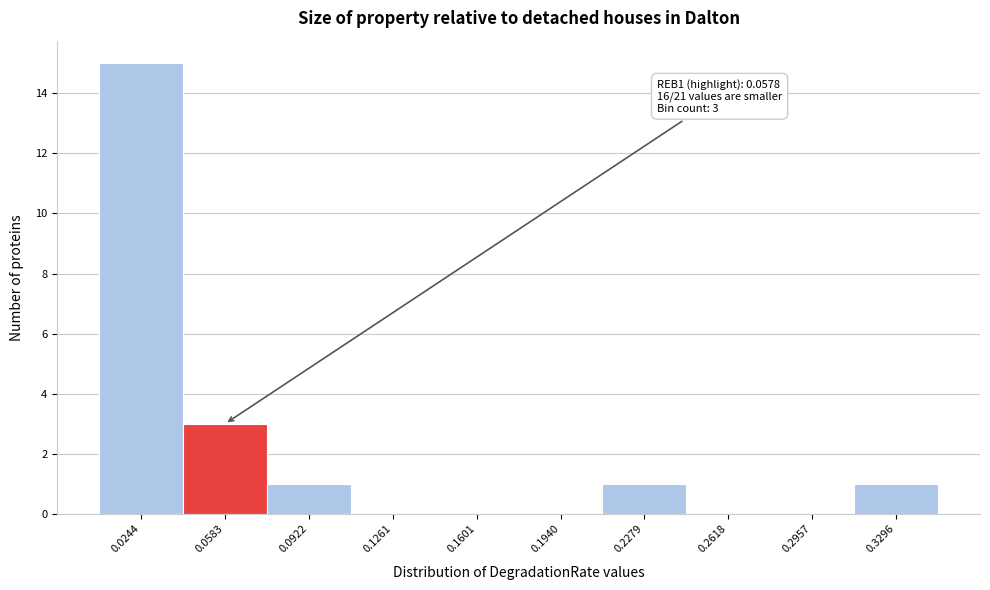

Which range on the x-axis has the tallest bar?

0.005 to 0.040